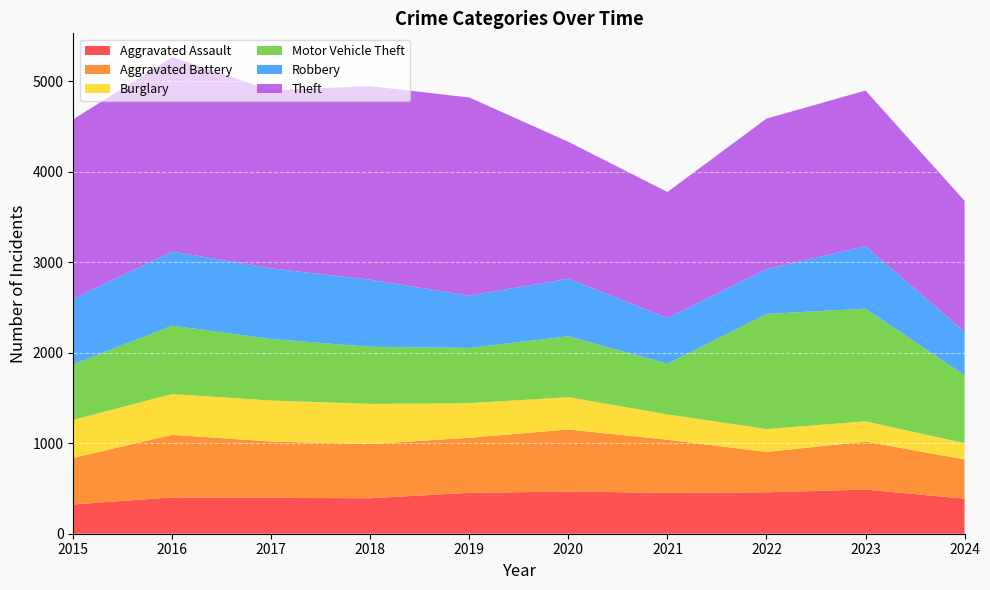

Reading right to left, extract all data points from this chart.

Aggravated Assault: 2024=387	2023=488	2022=458	2021=452	2020=466	2019=452	2018=392	2017=396	2016=402	2015=323
Aggravated Battery: 2024=434	2023=530	2022=446	2021=587	2020=686	2019=608	2018=600	2017=623	2016=691	2015=515
Burglary: 2024=180	2023=224	2022=253	2021=280	2020=357	2019=383	2018=443	2017=453	2016=451	2015=421
Motor Vehicle Theft: 2024=751	2023=1246	2022=1272	2021=560	2020=673	2019=611	2018=631	2017=680	2016=756	2015=614
Robbery: 2024=480	2023=690	2022=495	2021=506	2020=637	2019=577	2018=741	2017=780	2016=819	2015=726
Theft: 2024=1447	2023=1720	2022=1664	2021=1392	2020=1512	2019=2190	2018=2140	2017=1968	2016=2148	2015=1981